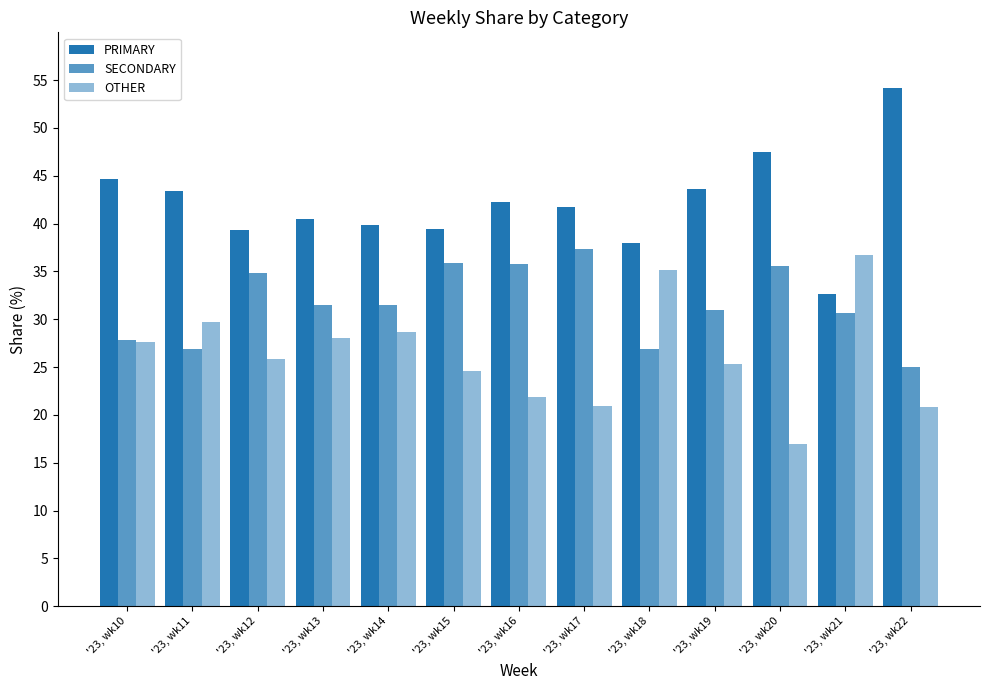

Reading left to right, transcribe all the data shown in this chart.

PRIMARY: 44.6	43.4	39.3	40.4	39.8	39.5	42.3	41.8	38.0	43.7	47.5	32.7	54.2
SECONDARY: 27.8	26.8	34.8	31.5	31.5	35.9	35.8	37.3	26.9	31.0	35.6	30.6	25.0
OTHER: 27.6	29.8	25.9	28.0	28.6	24.6	21.9	20.9	35.2	25.4	16.9	36.7	20.8